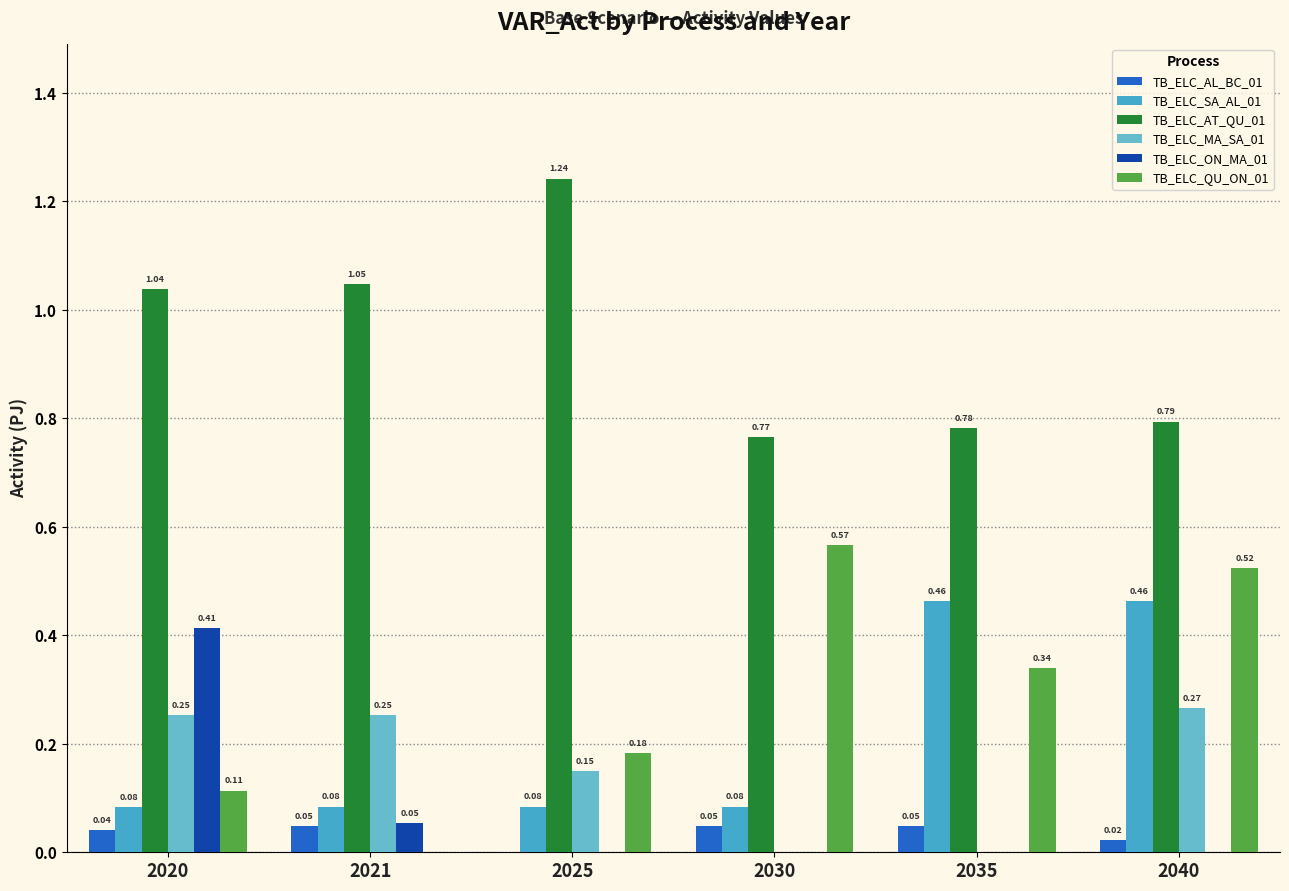

What is the value of the TB_ELC_MA_SA_01 bar at the 3rd from the left?

0.1